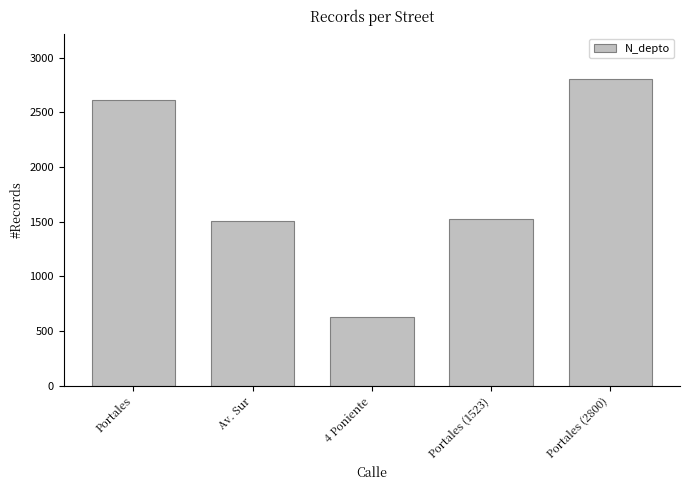

What is the average value?

1814